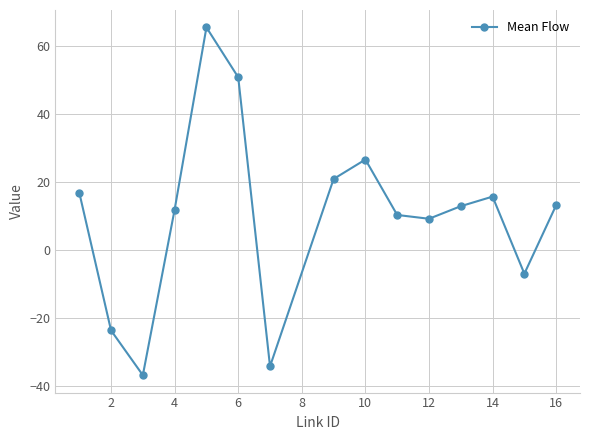

What is the sum of all values?

151.8